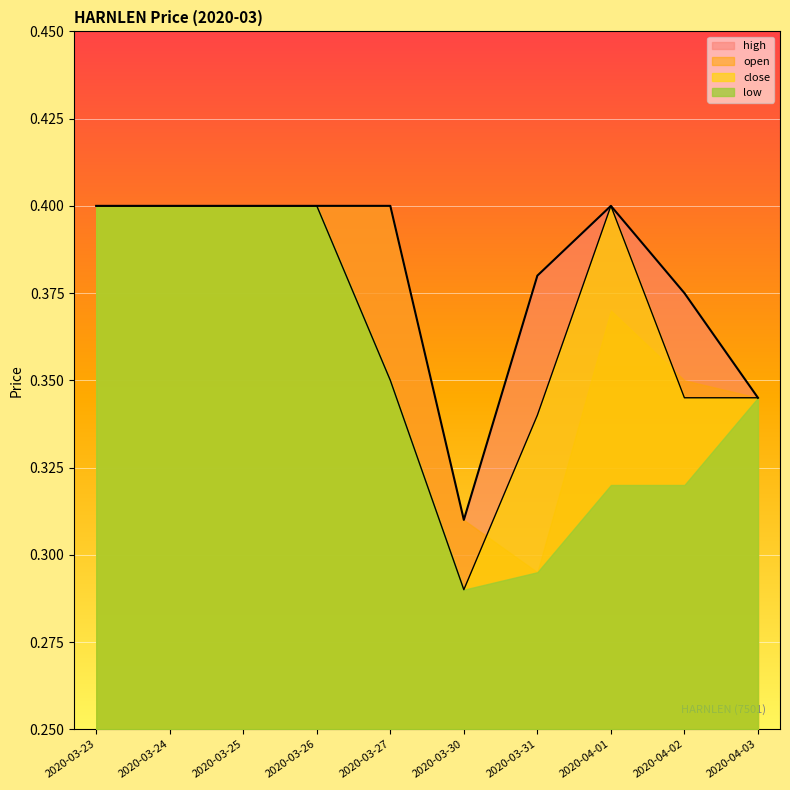

Which category has the lowest value in the high series?

2020-03-30